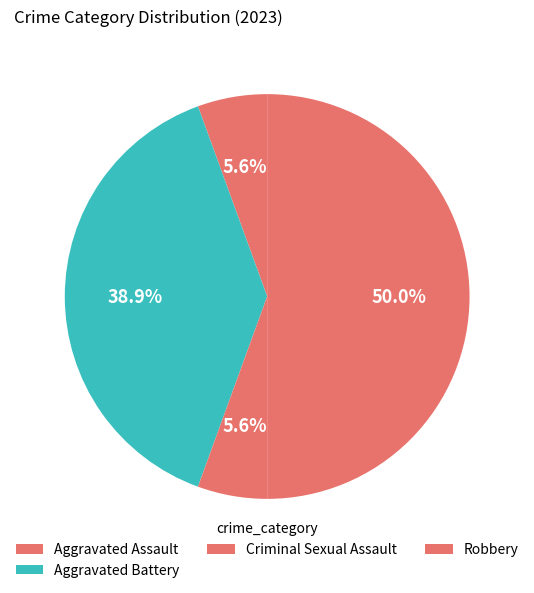

How many slices are in this pie chart?

4